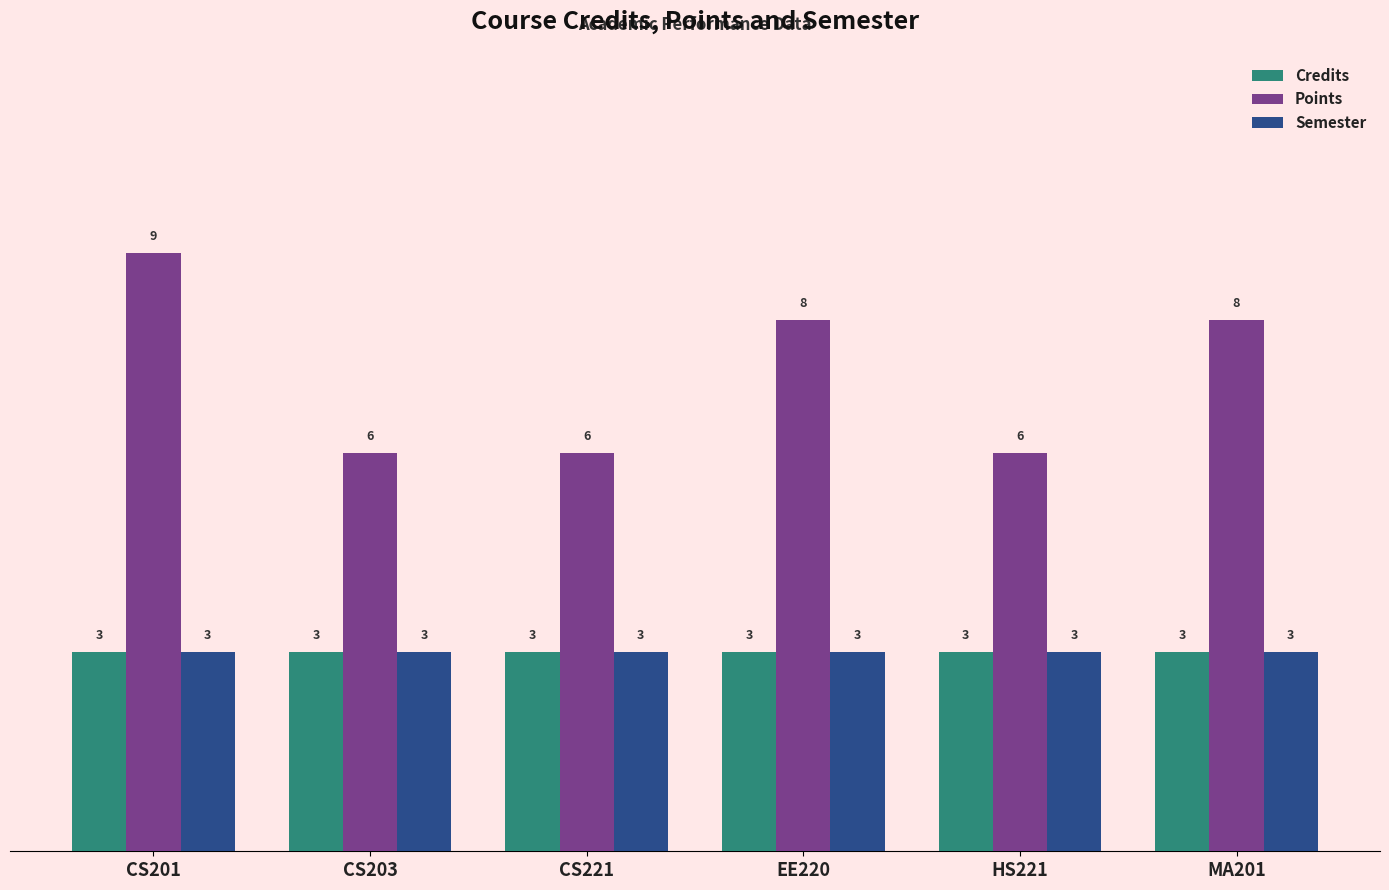

How many bars are there in each group?

3